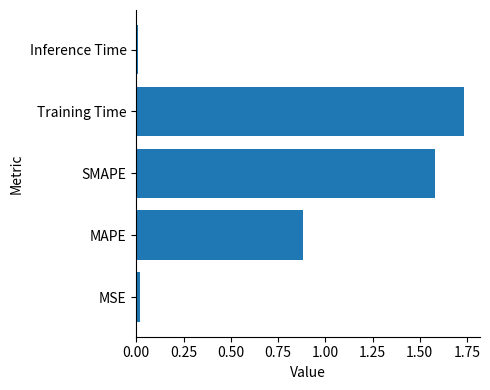

The chart shows a value of 0.9 at MAPE. True or false?

True